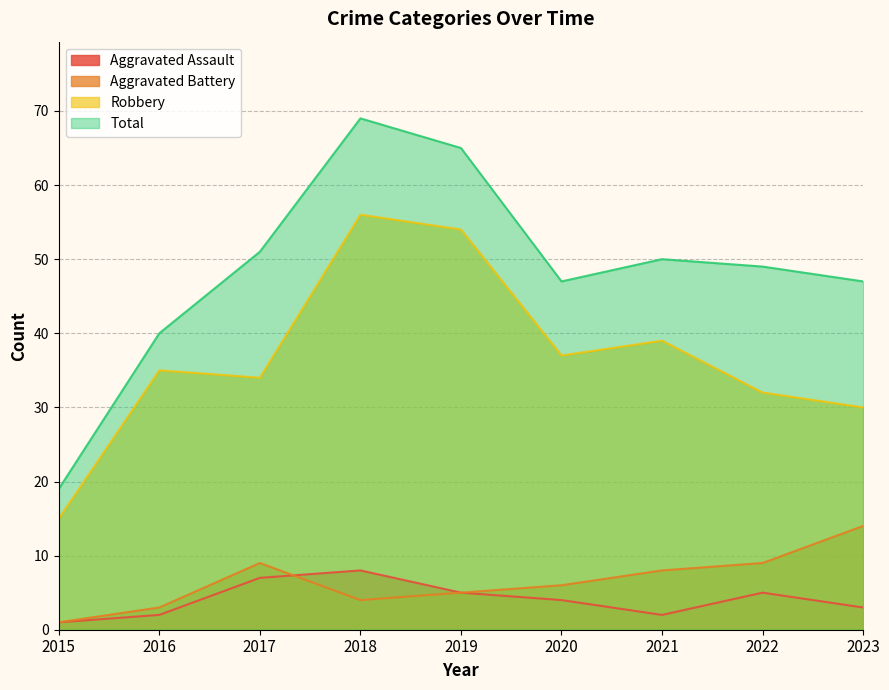

In Robbery, how many points are higher than both neighbors (excluding endpoints)?

3